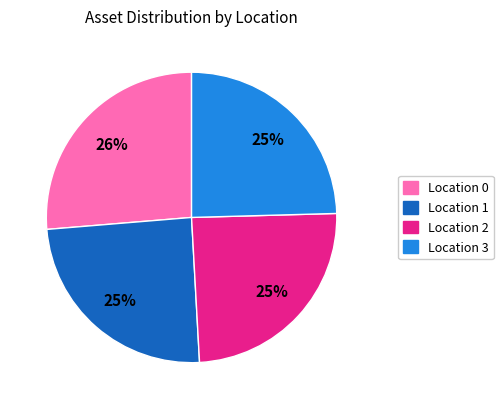

What is the largest slice in the pie chart?

Location 0